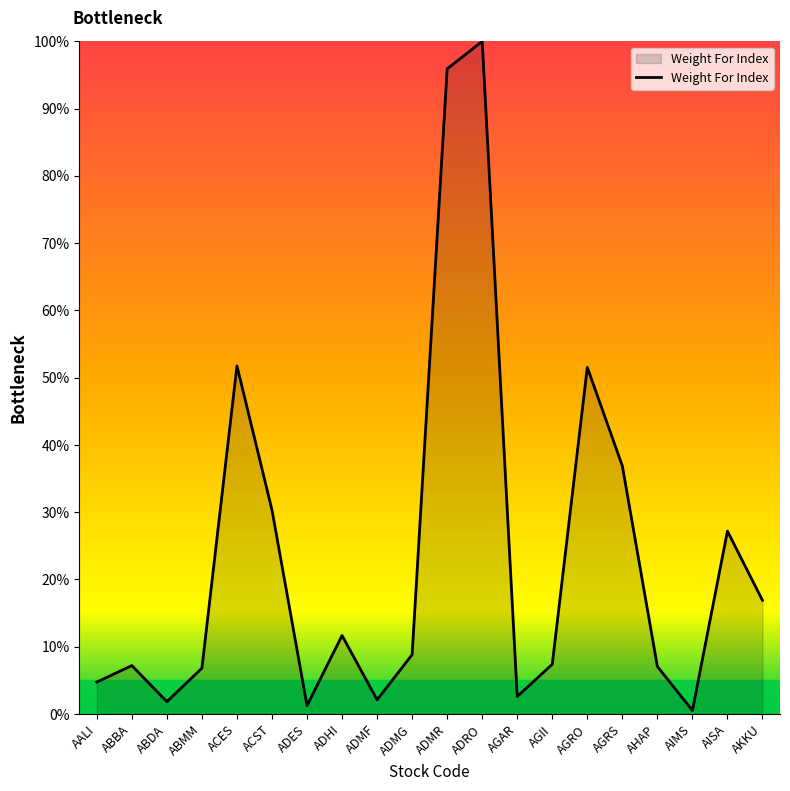

At which category does the chart reach its peak across all series?

ADRO